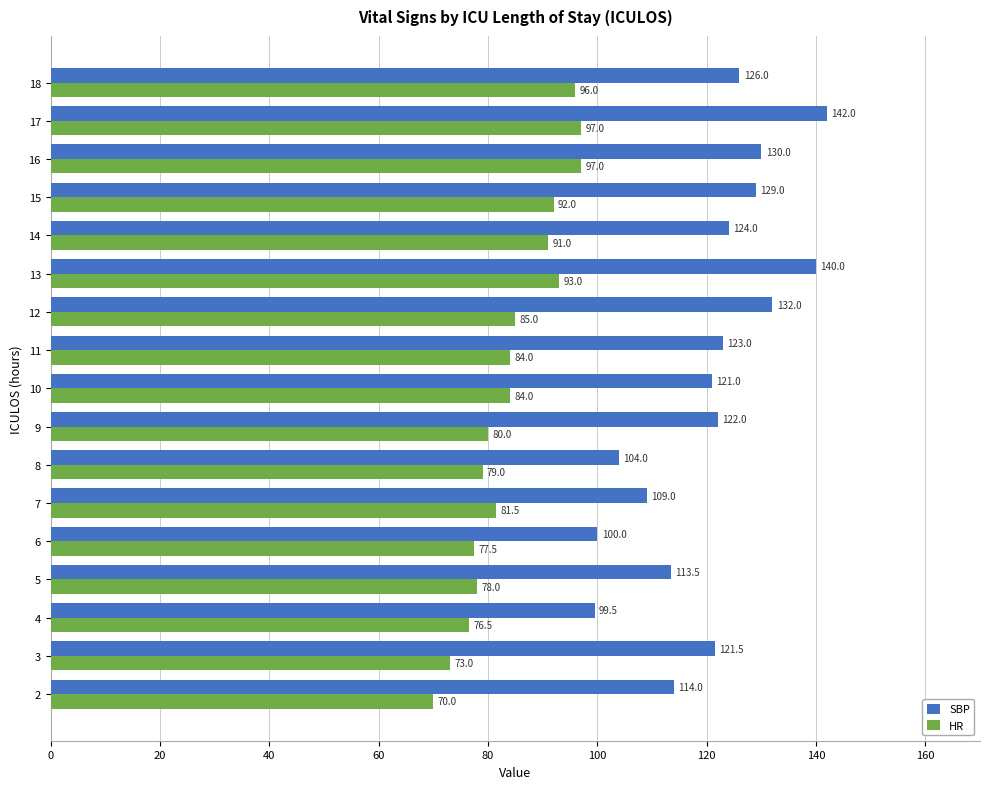

Rank the series by their average value, from highest to lowest.

SBP, HR